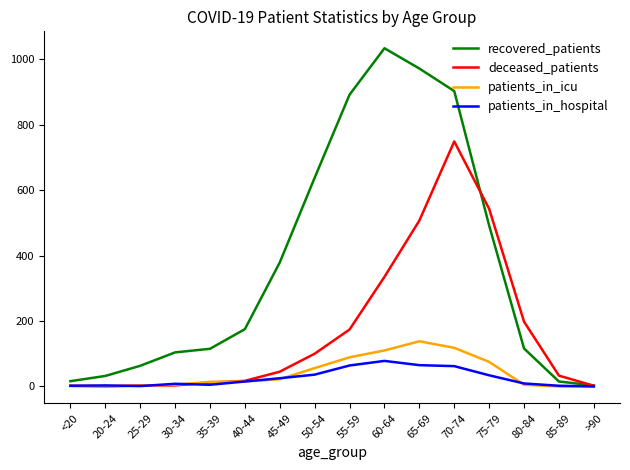

Where is the first local maximum for recovered_patients?

60-64